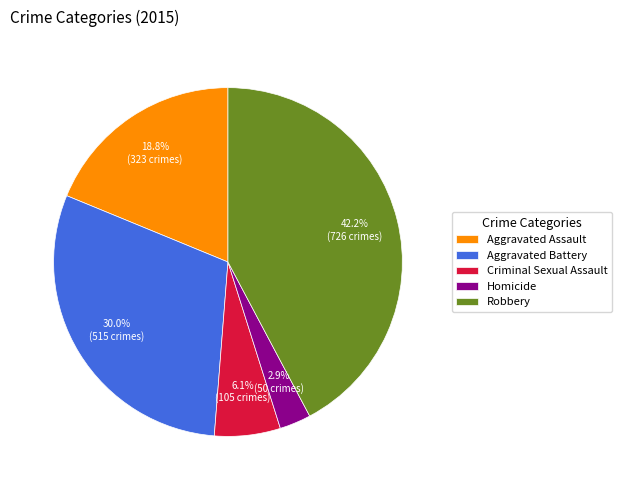

Is there any slice that represents more than half of the pie?

No